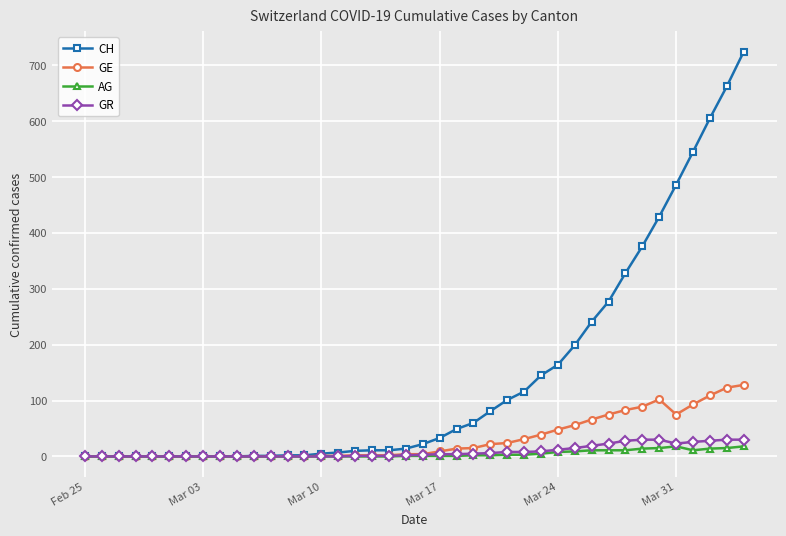

Which series has the widest spread of values?

CH